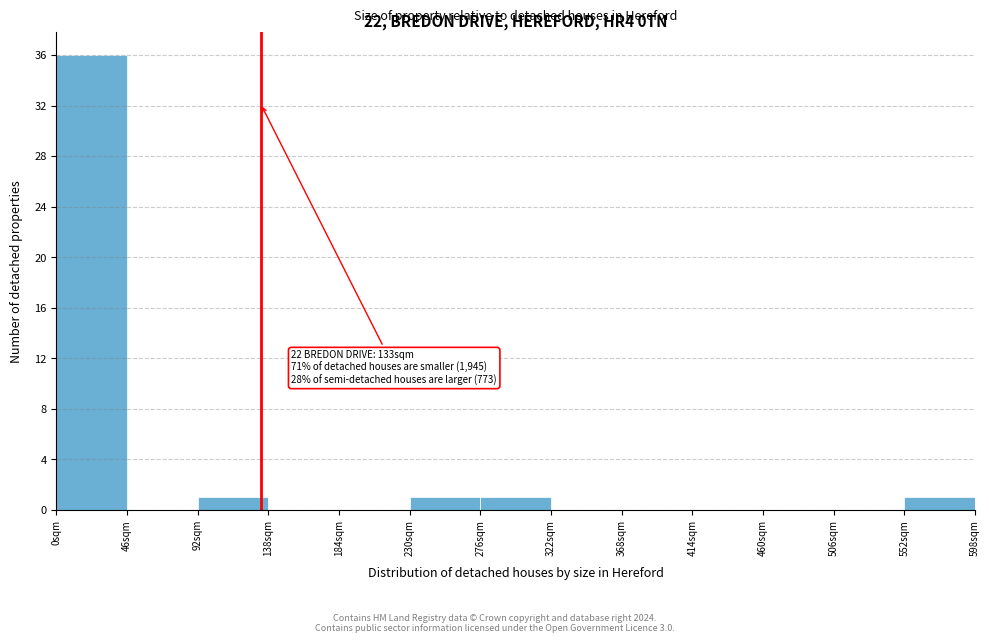

Over which range of the x-axis is the bar tallest?

0 to 46